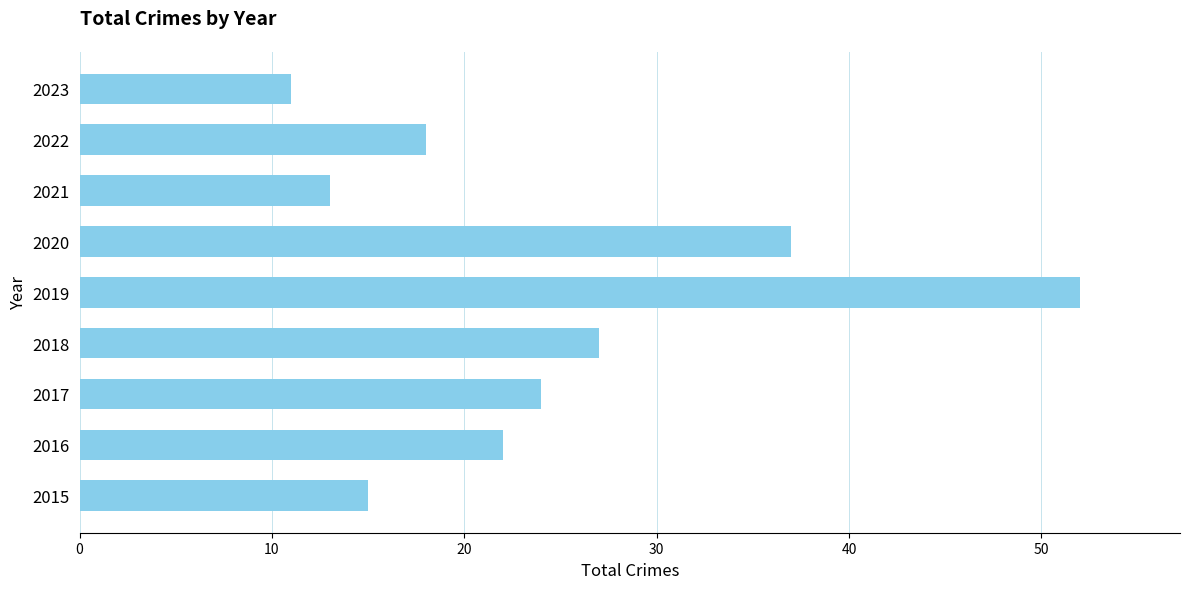

What is the maximum value shown in the chart?

52